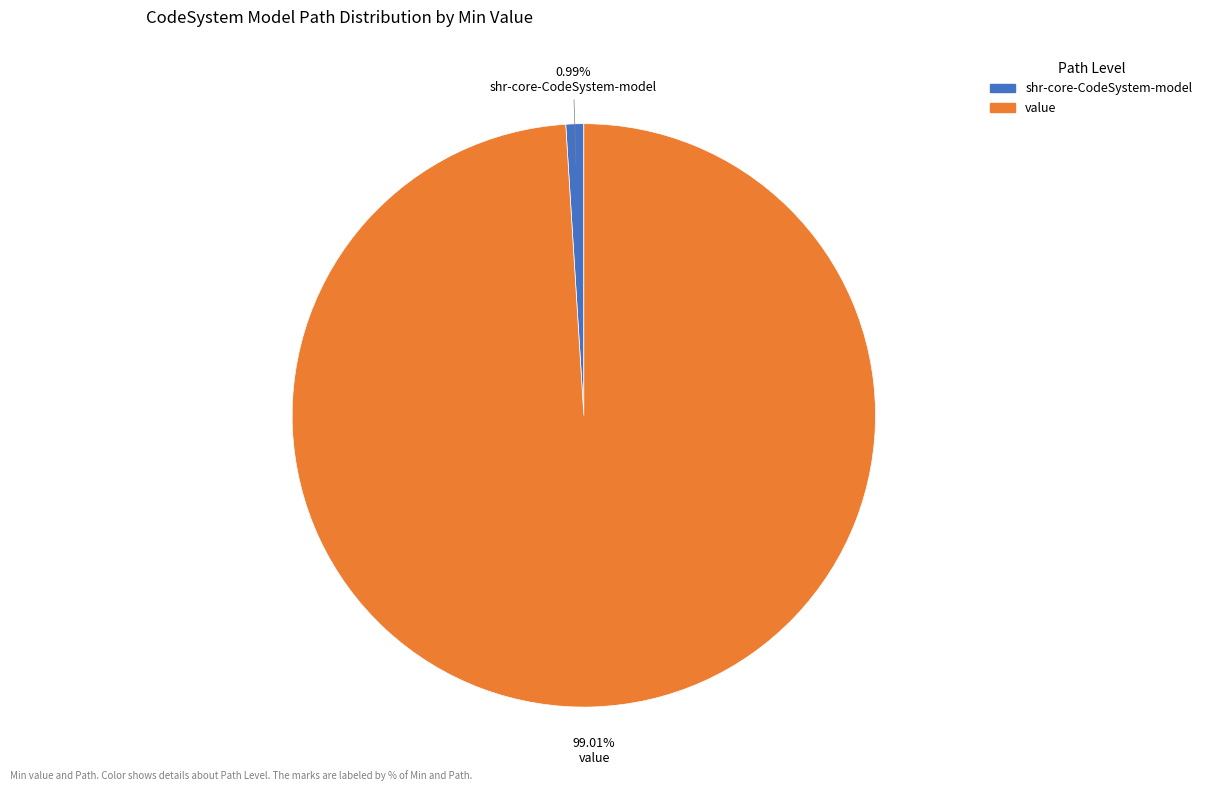

Is there a majority slice in this chart?

Yes